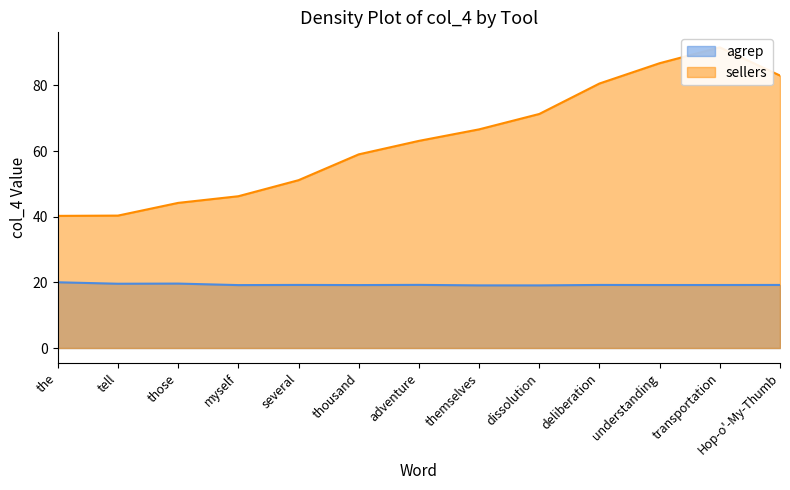

Is it true that sellers equals 118.9 at deliberation?

False